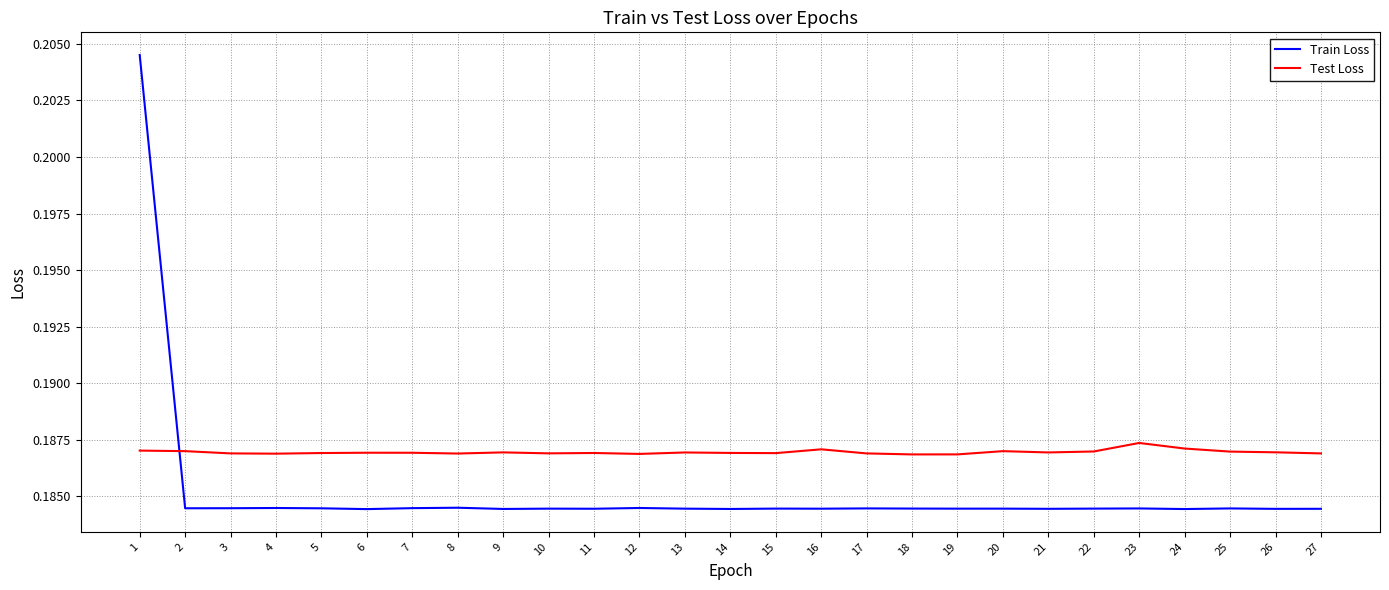

What is the total value across all series at 20?

0.4